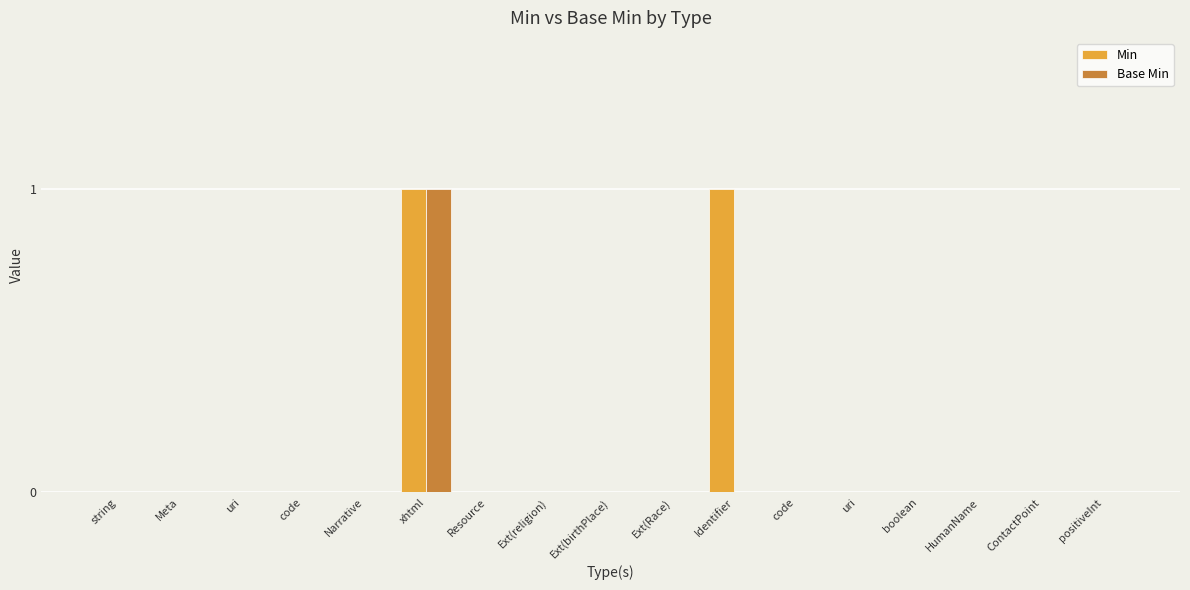

The value of Min at Ext(birthPlace) is 1. True or false?

False